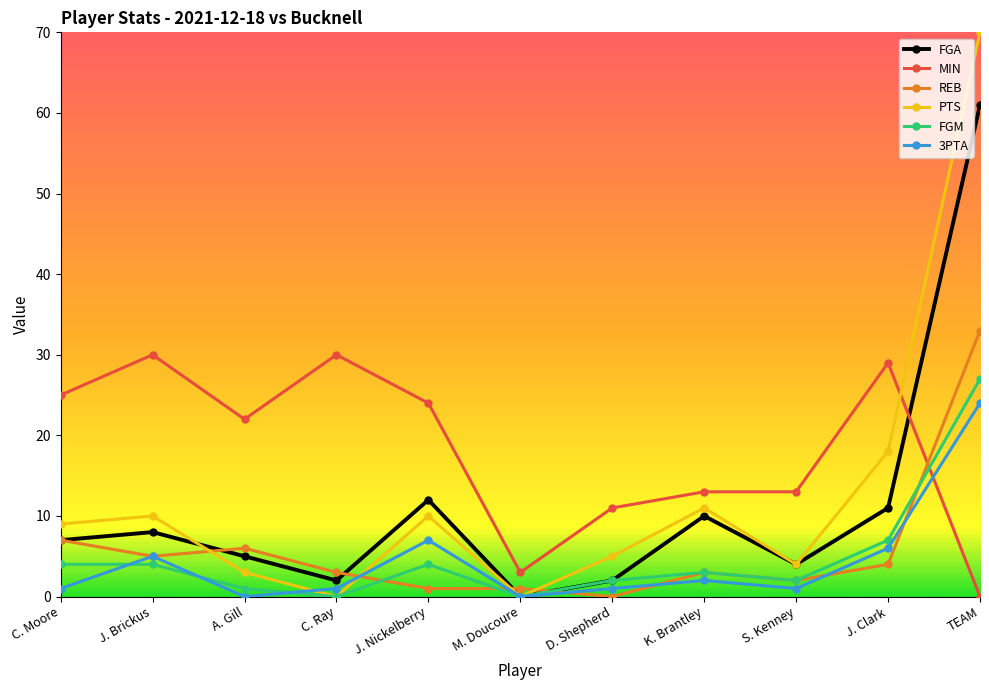

What is the sum of the PTS values at M. Doucoure and J. Brickus?

10